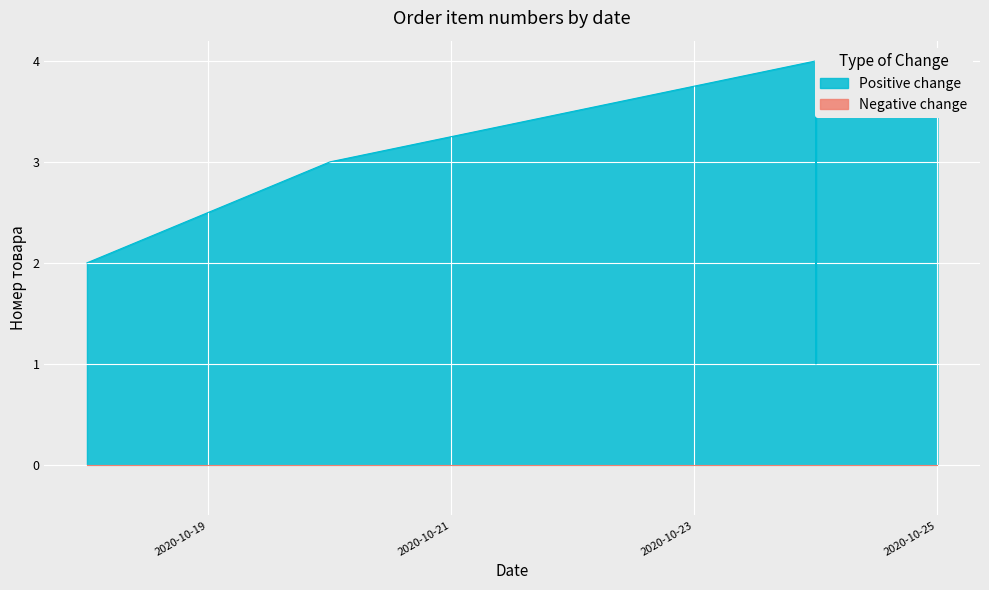

Count the values in the range 2 to 4.

11